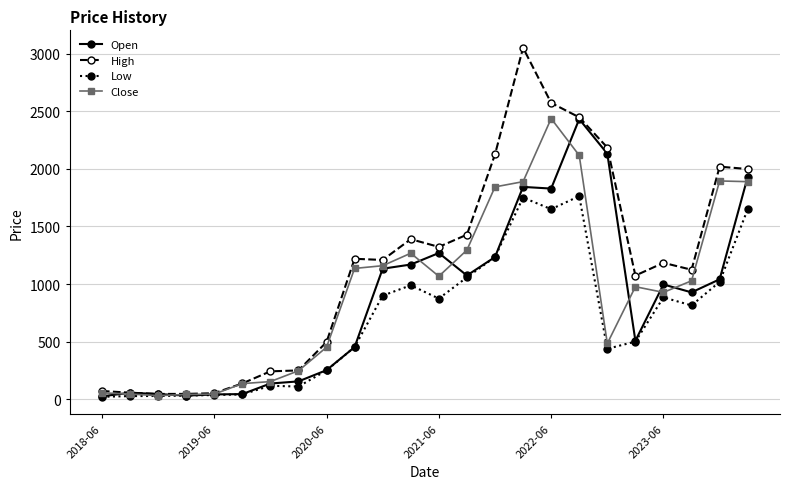

What is the value of the Close point at the 20th from the left?

977.7